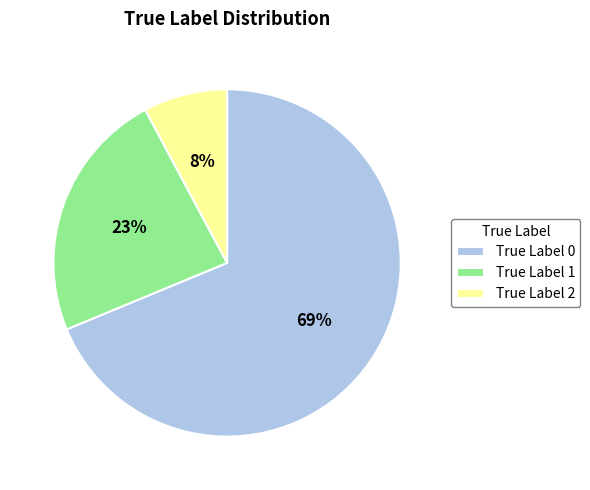

What percentage is the True Label 0 slice, to the nearest percent?

69%